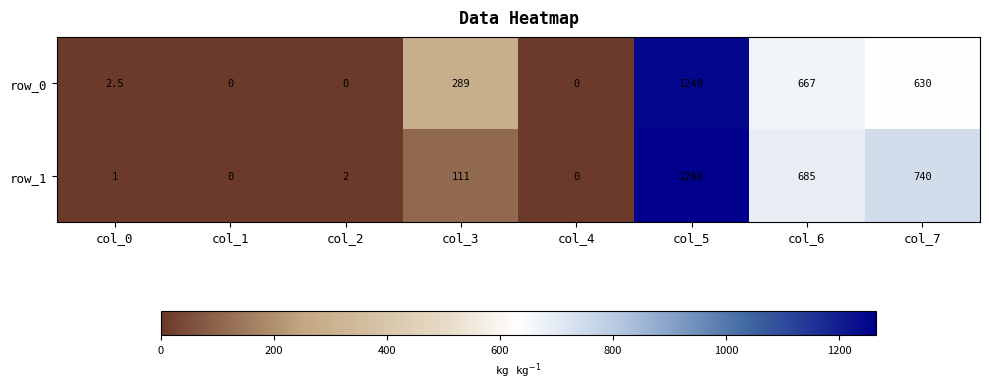

The value of row_0 at col_3 is 289.0. True or false?

True